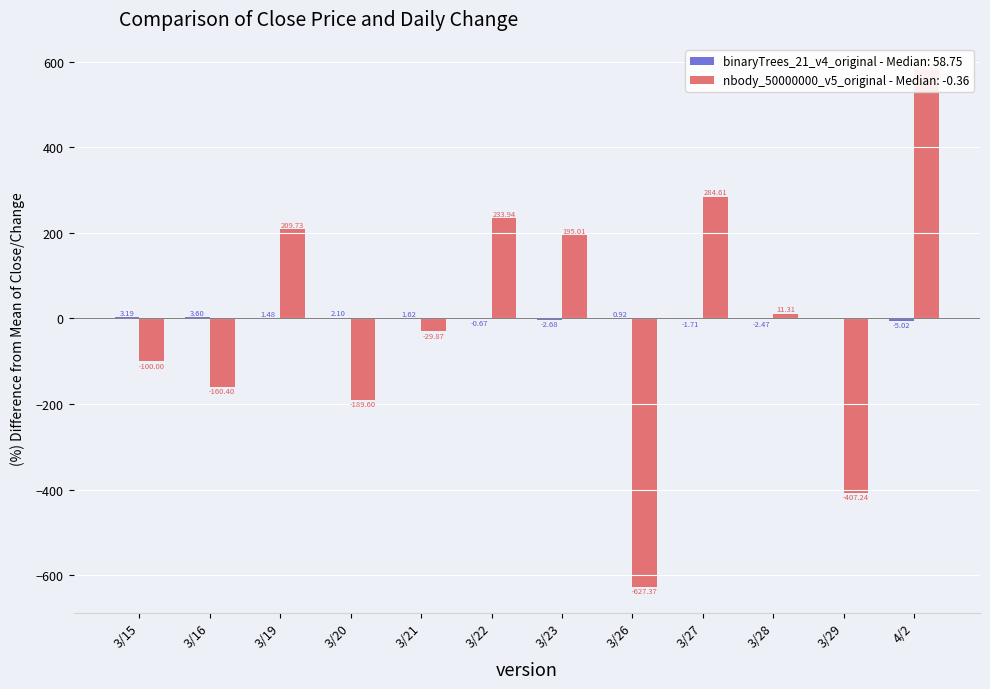

What is the greatest value displayed?

579.9